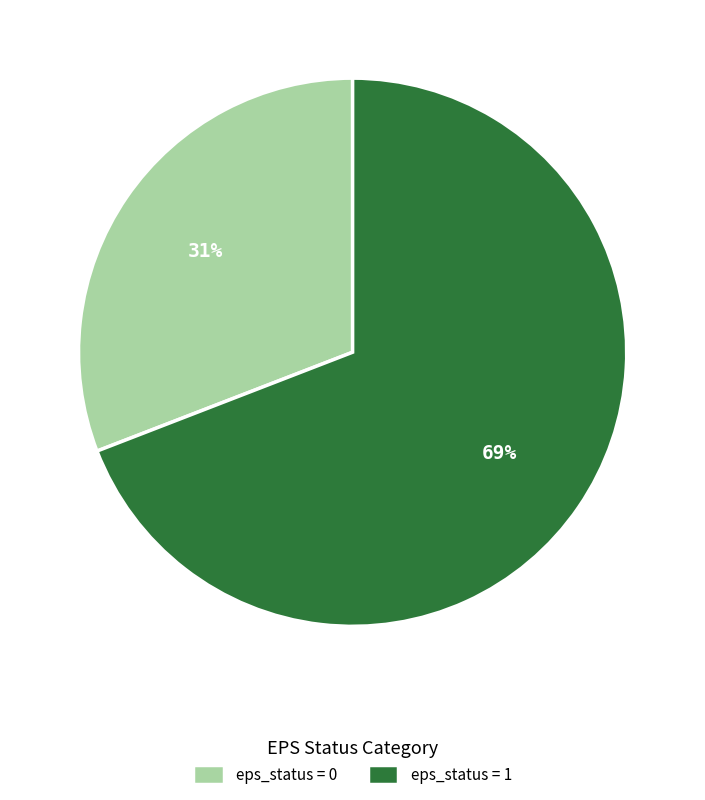

To the nearest percent, what portion does eps_status = 1 represent?

69%